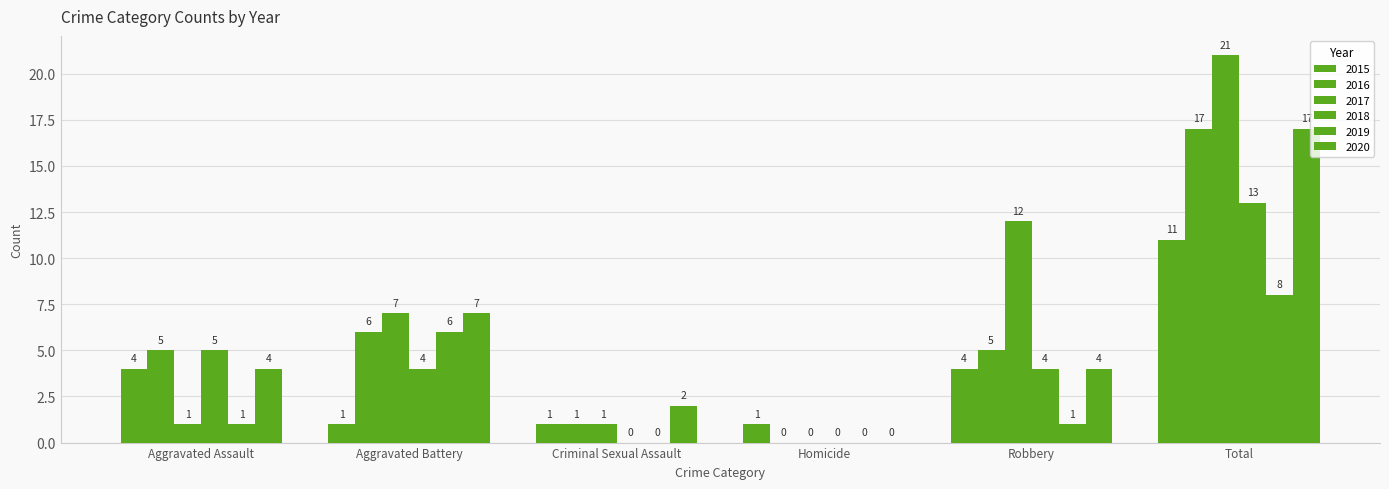

The 2019 series shows -6 at Criminal Sexual Assault. True or false?

False